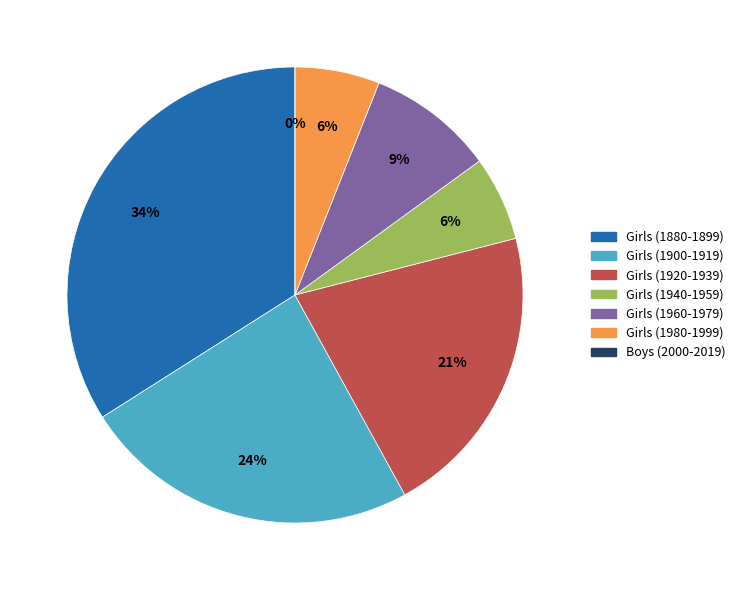

Is it true that Girls (1960-1979) is 3% of the pie?

False